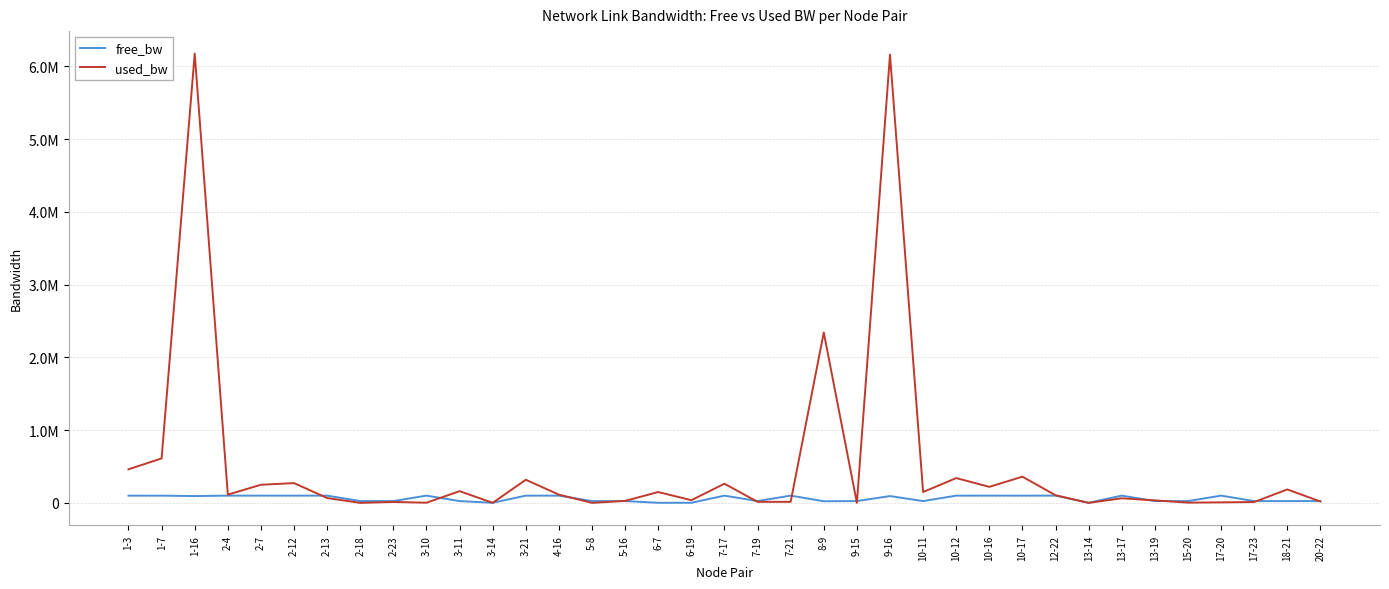

What is the approximate value of free_bw at 5-16?

24972.4